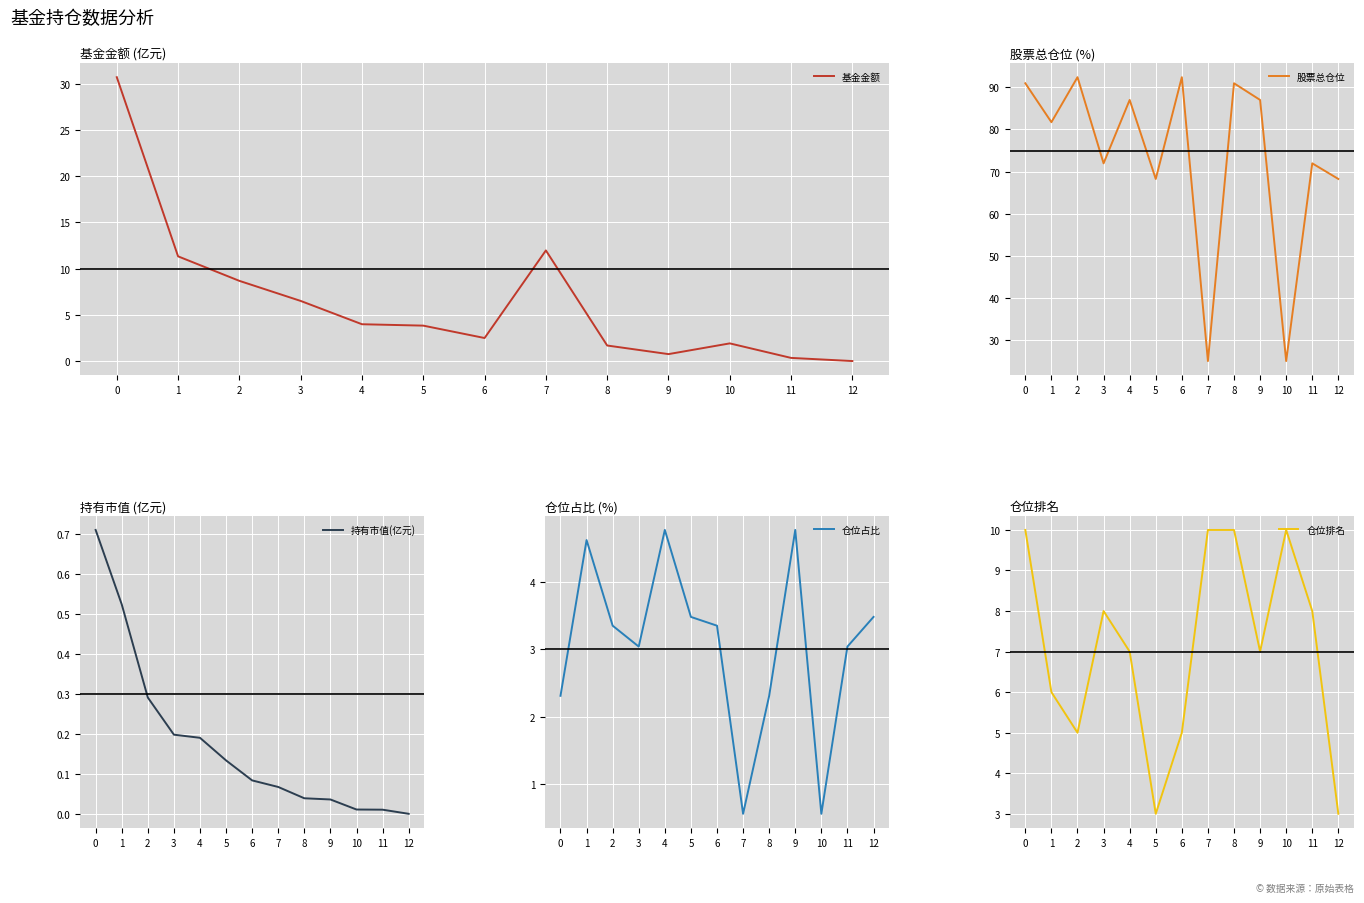

Is it true that 基金金额 equals 0.3 at 11?

True